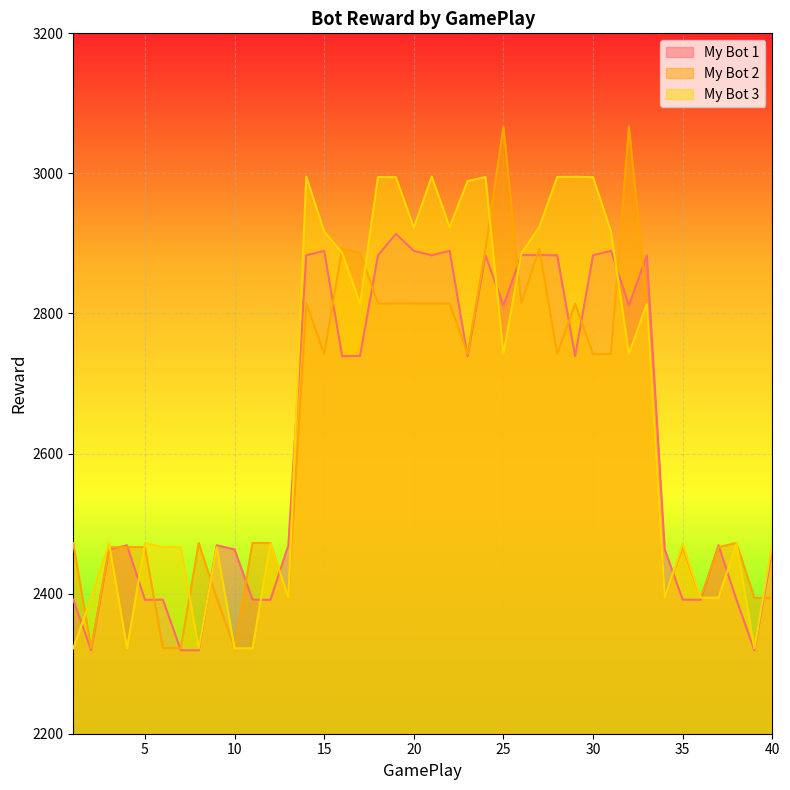

List the series in order of their peak value, lowest first.

My Bot 1, My Bot 3, My Bot 2